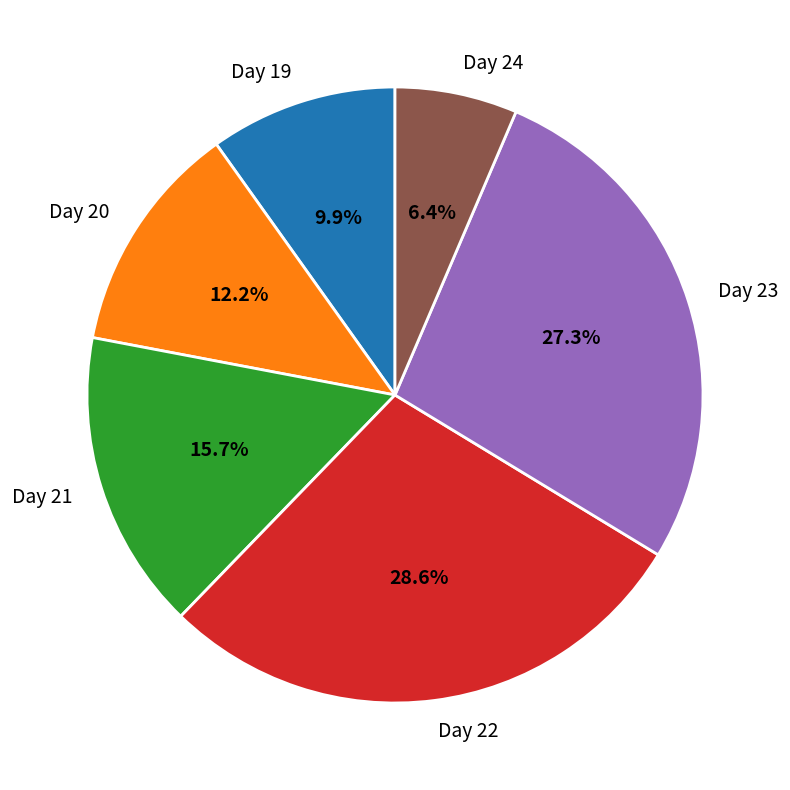

To the nearest percent, what is the difference between the largest and smallest slice percentages?

22%